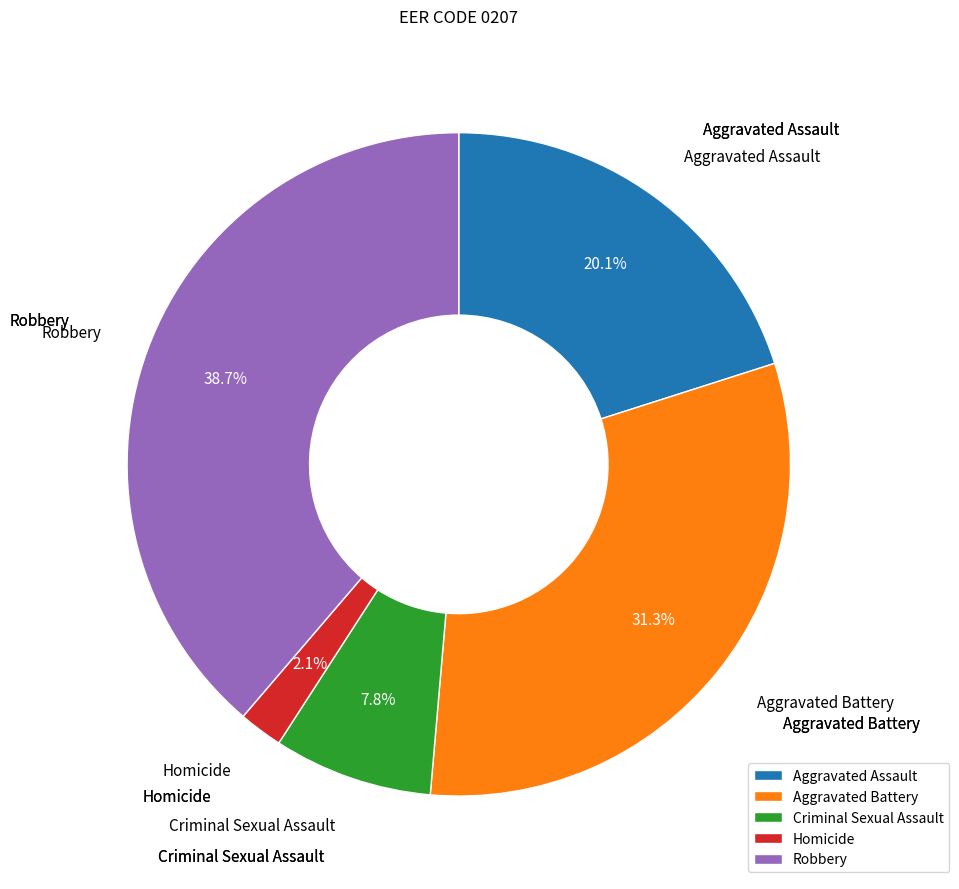

Is there any slice that represents more than half of the pie?

No